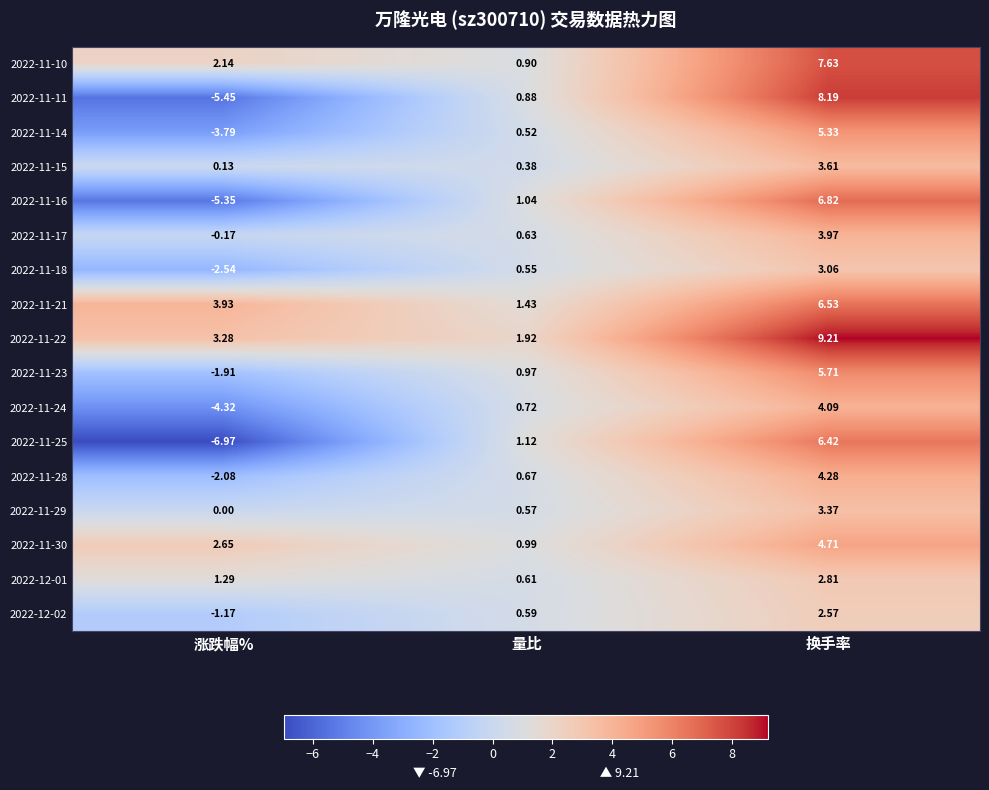

List the labels in order of 2022-11-10 value, smallest first.

量比, 涨跌幅%, 换手率